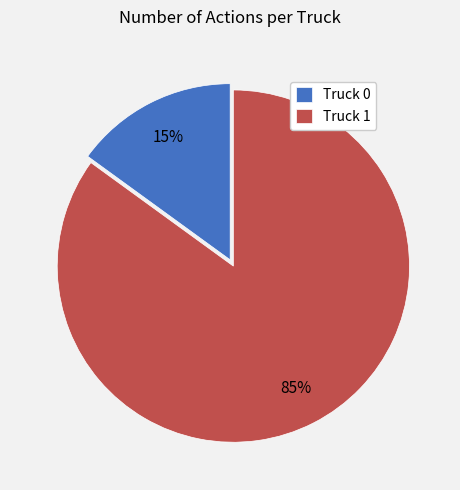

What is the largest slice in the pie chart?

Truck 1